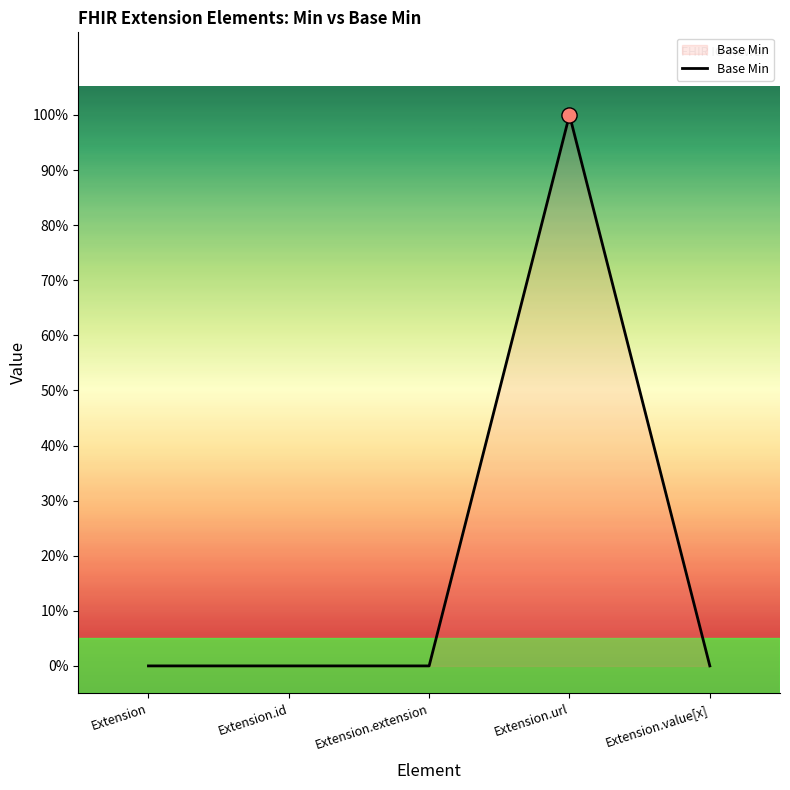

What is the change in value from Extension.extension to Extension.url?

+1